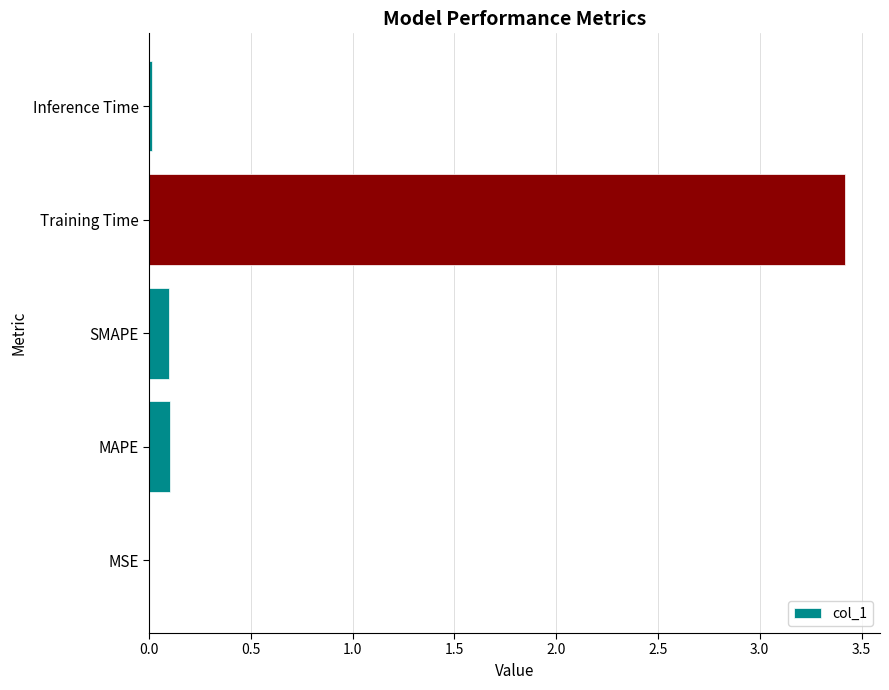

Read the value at Training Time.

3.4